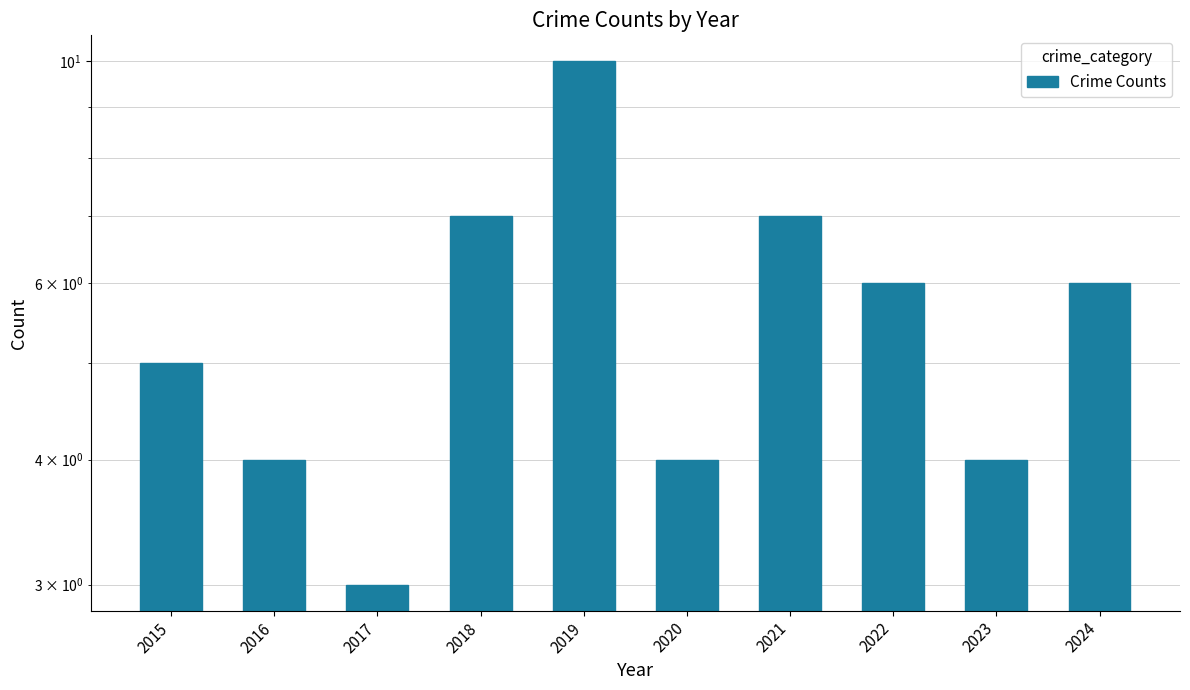

Where is the data nearest to the value 6?

2022